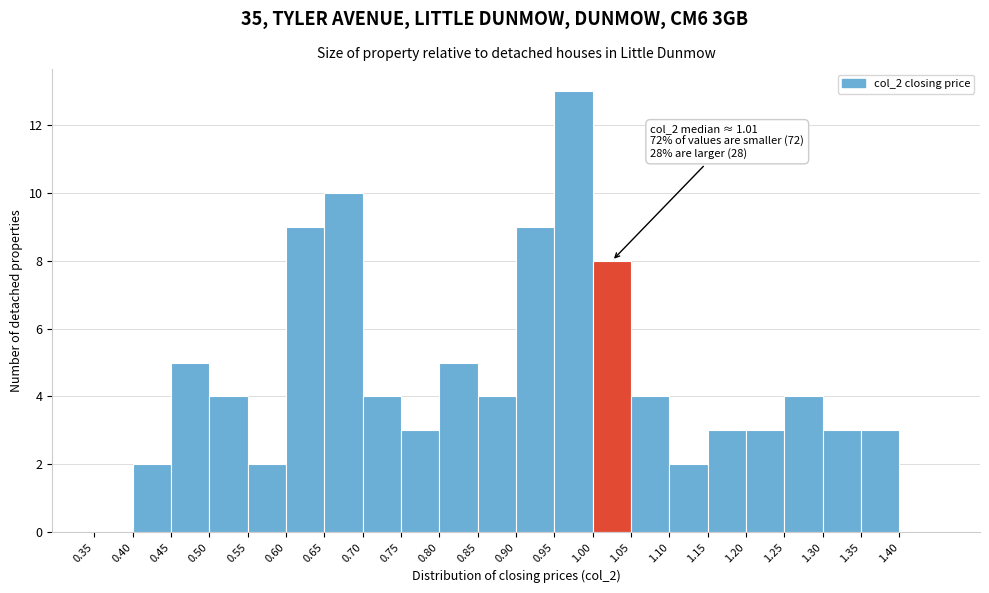

Over which range of the x-axis is the bar tallest?

0.95 to 1.00